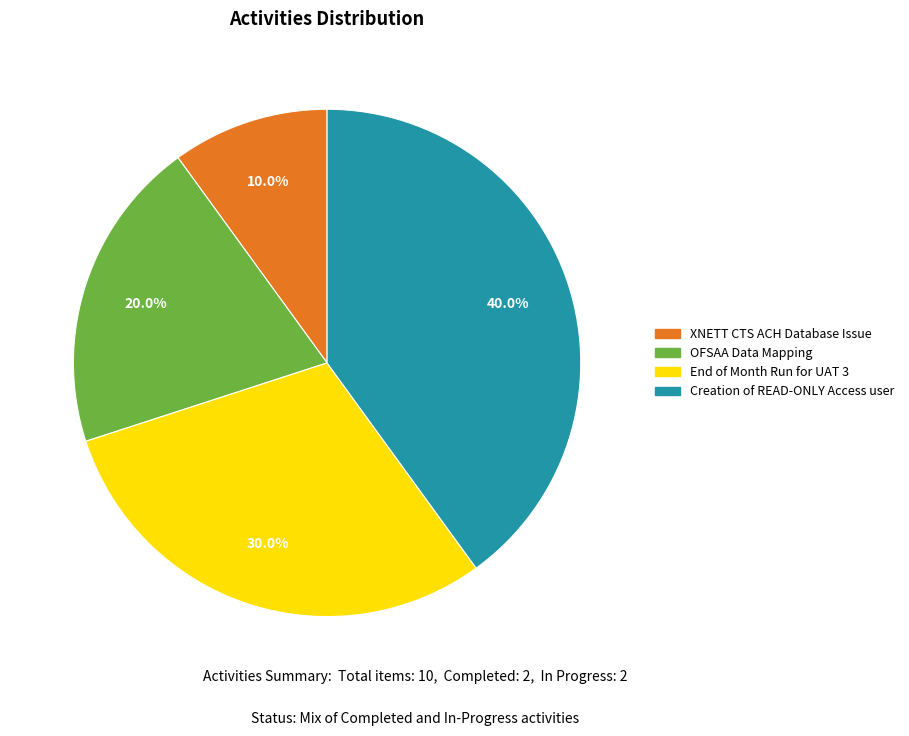

What percentage is the XNETT CTS ACH Database Issue slice, to the nearest percent?

10%